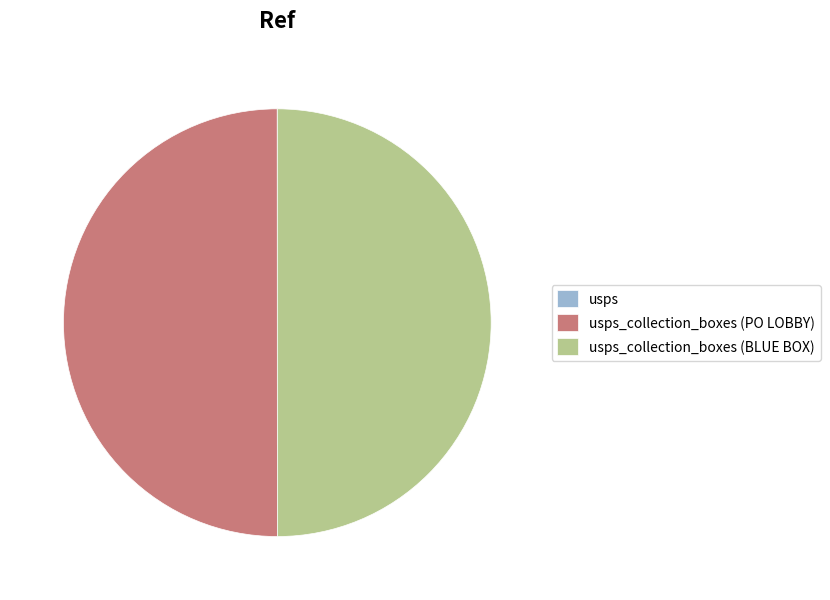

True or false: usps accounts for 0% of the total.

True